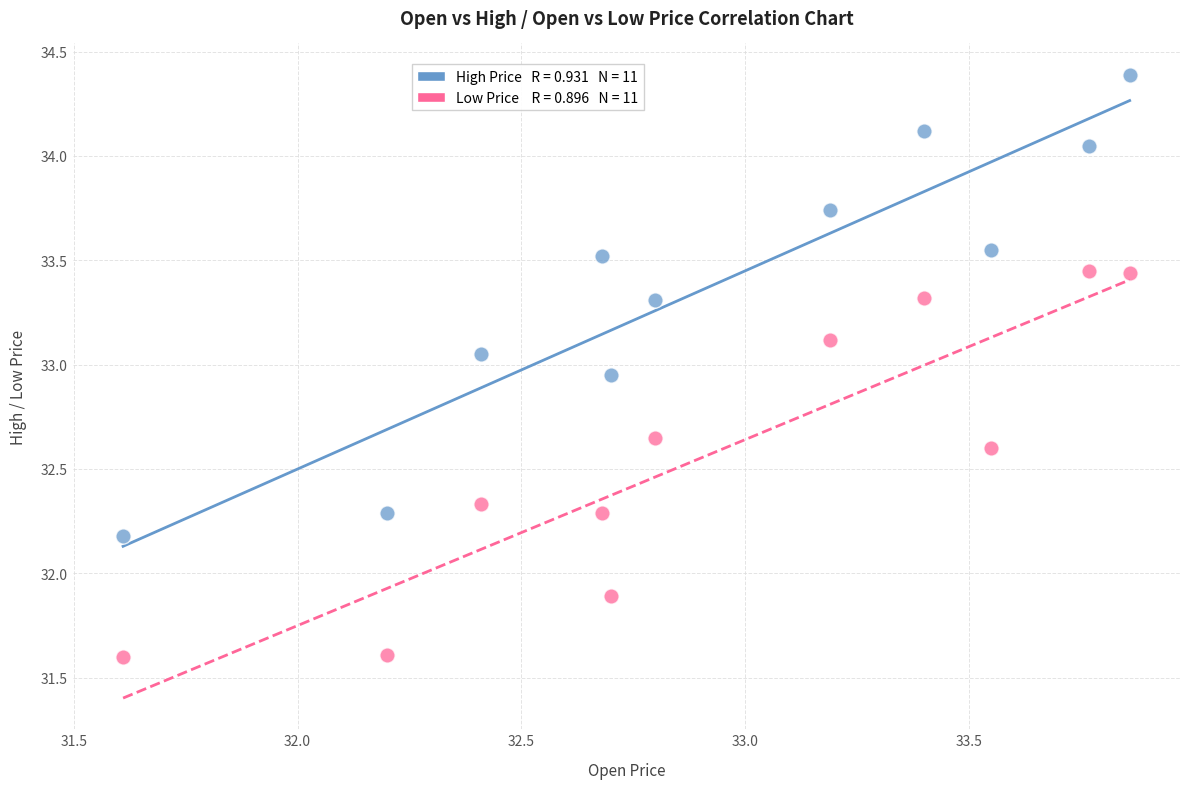

Across all data points, what is the range of Y values (max minus min)?

2.8